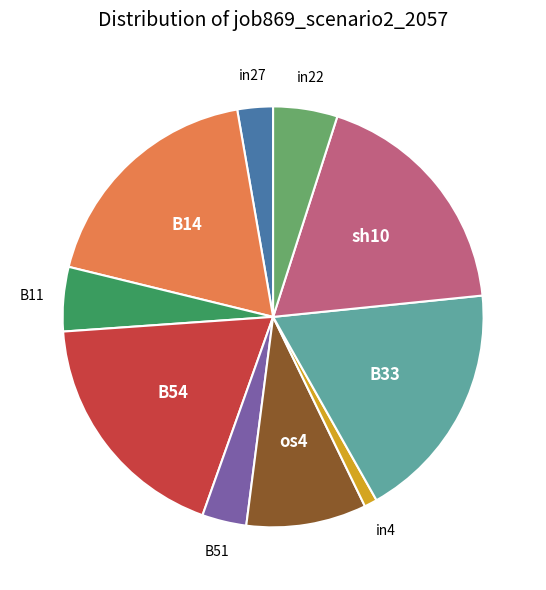

Is there any slice that represents more than half of the pie?

No